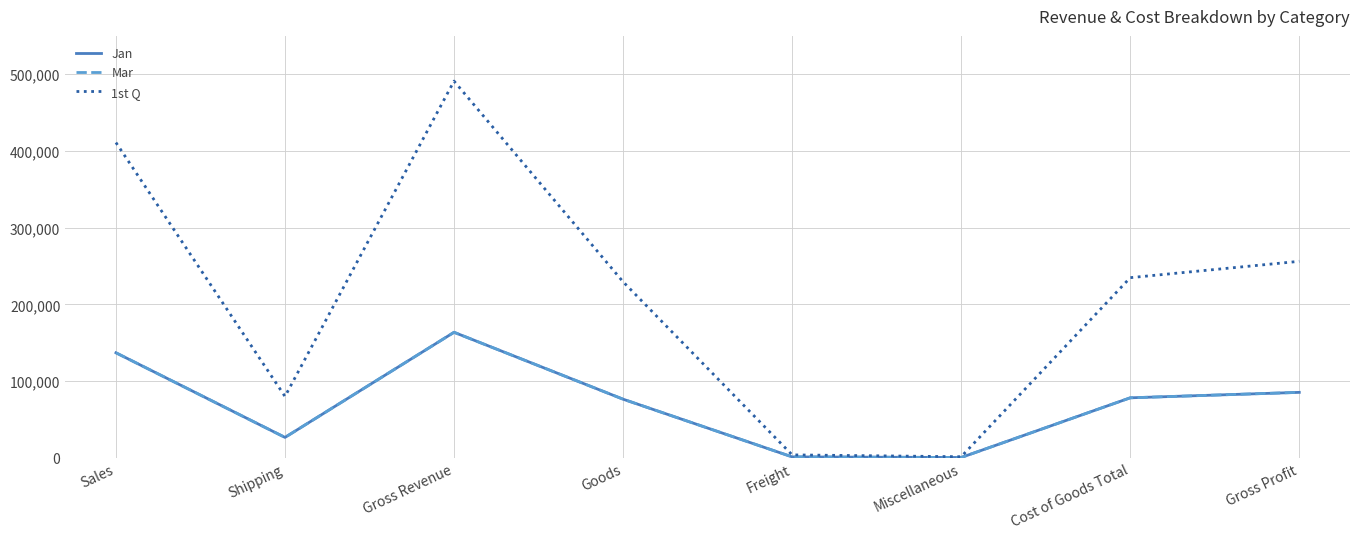

The Jan series shows 500 at Miscellaneous. True or false?

True